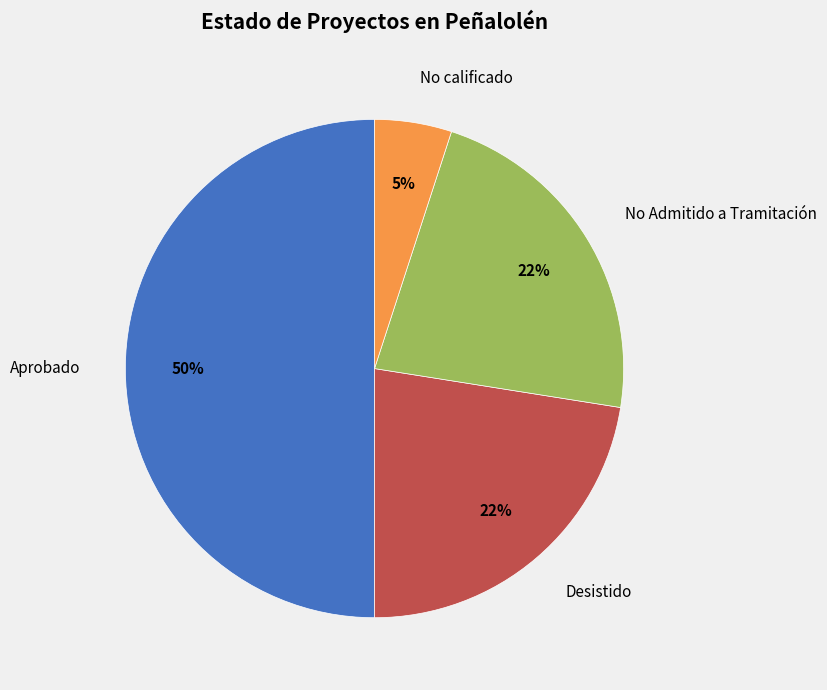

To the nearest percent, what is the combined percentage of Desistido and Aprobado?

72%